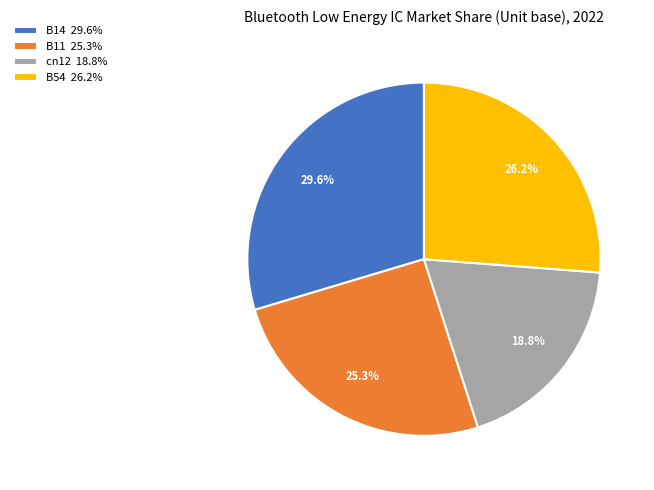

Does any single category account for the majority?

No